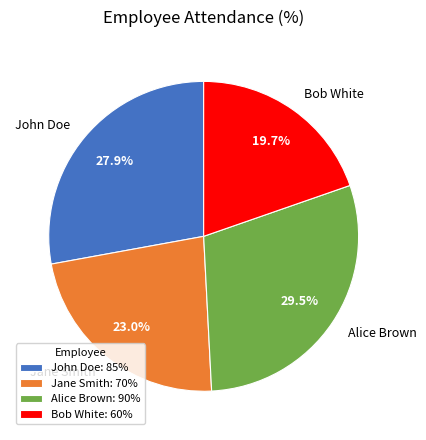

Between Alice Brown and Bob White, which is larger?

Alice Brown